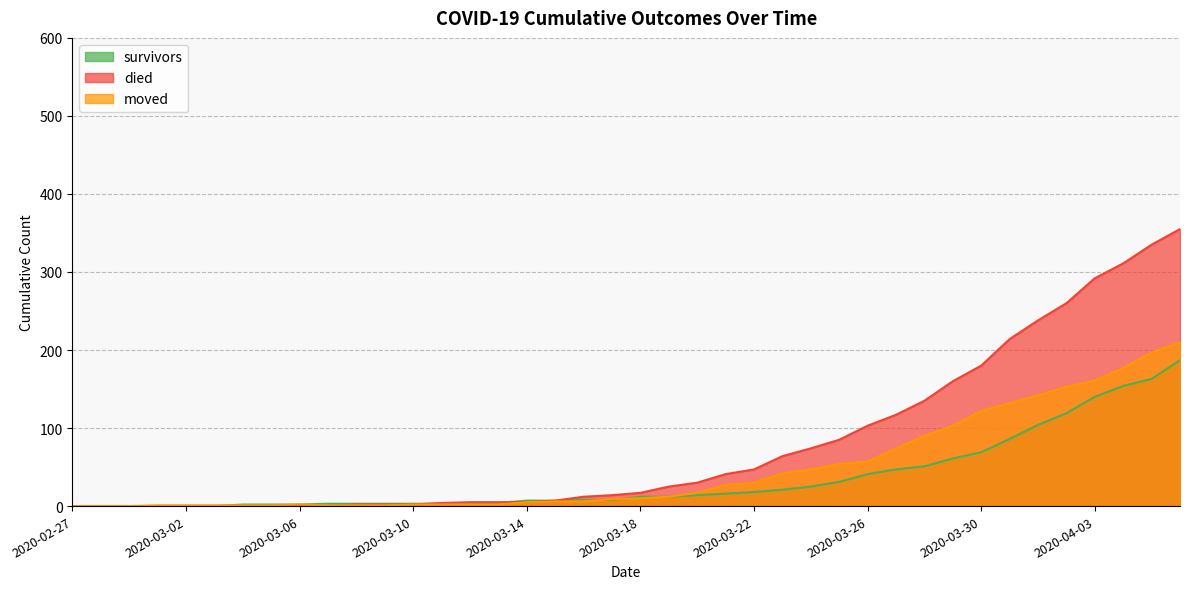

At which category does the chart reach its minimum across all series?

2020-02-27